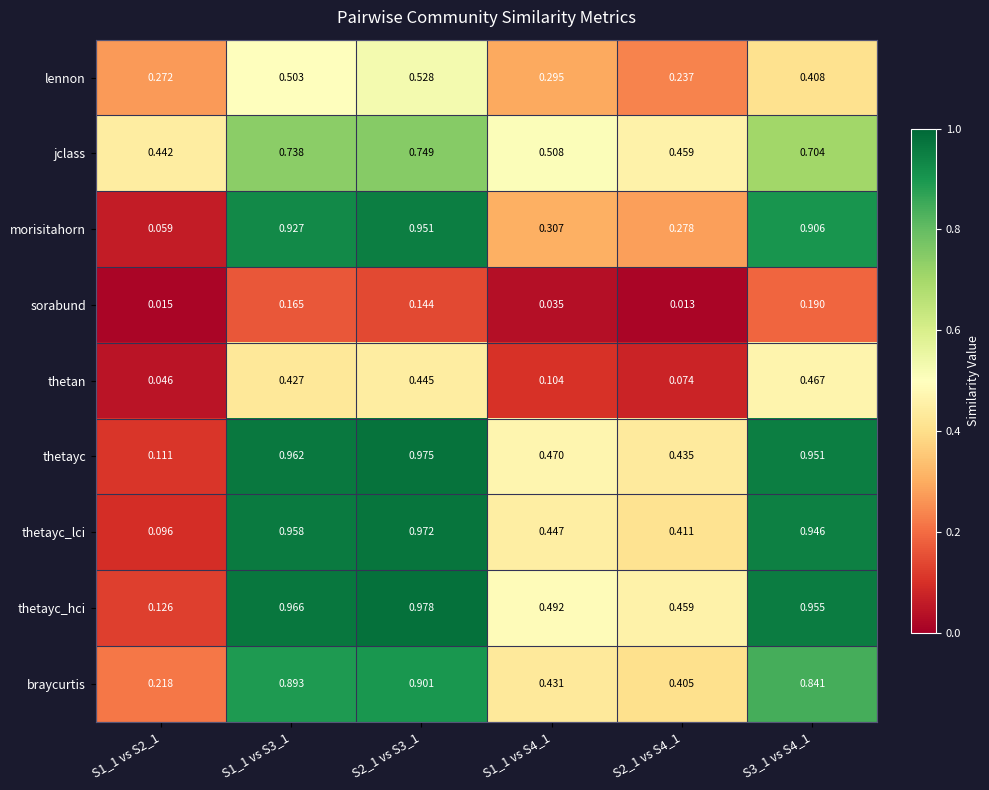

List the series in order of their peak value, lowest first.

sorabund, thetan, lennon, jclass, braycurtis, morisitahorn, thetayc_lci, thetayc, thetayc_hci